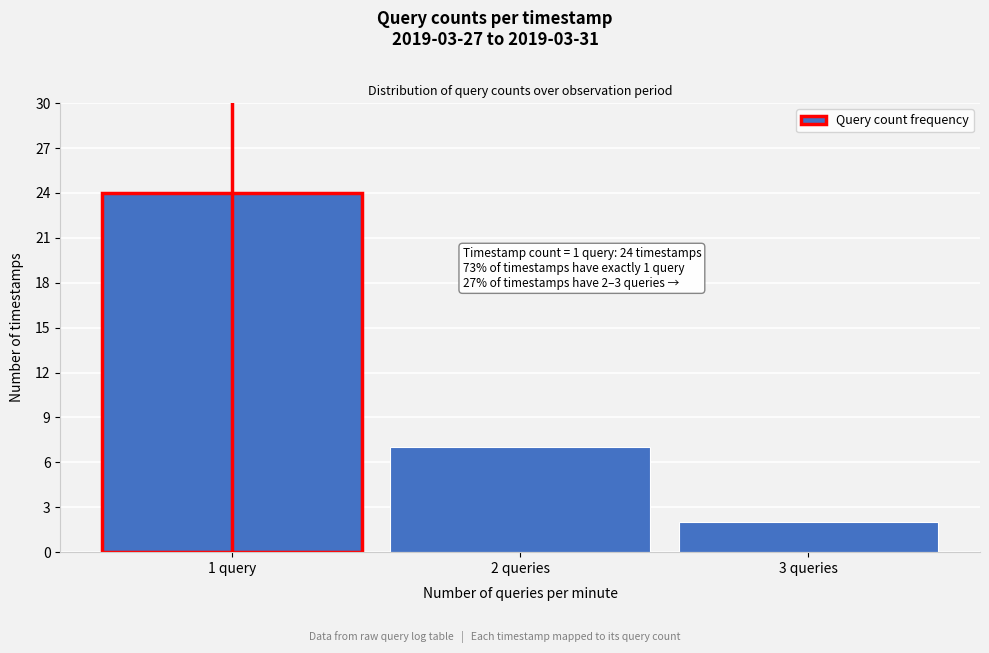

Reading left to right, what are all the values shown in this chart?

24	7	2